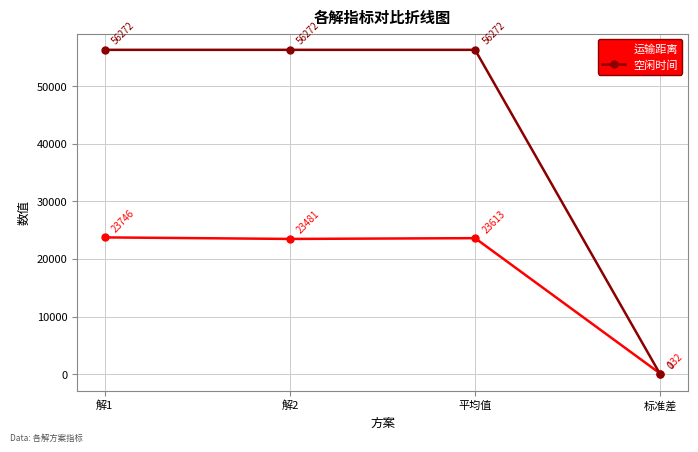

At which label does 运输距离 first exceed 23613?

解1